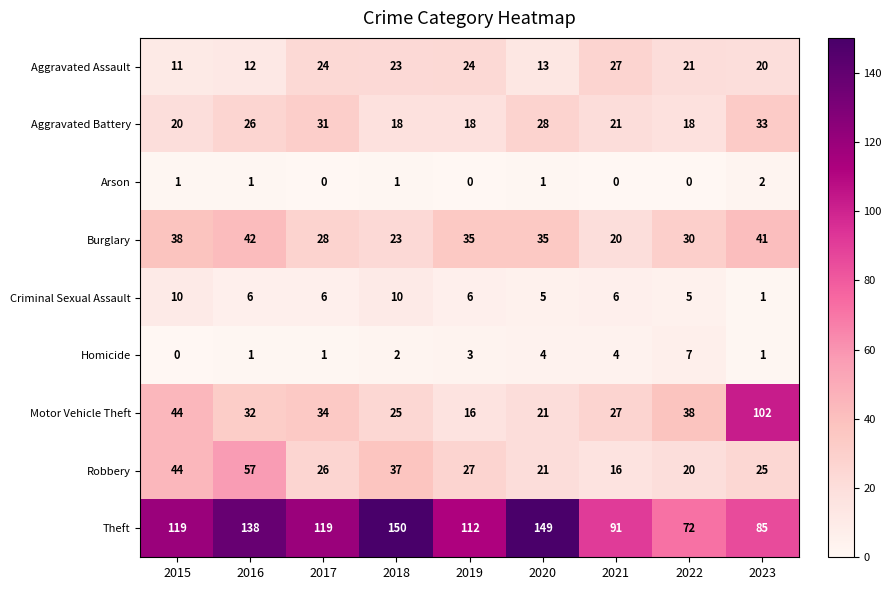

The Arson series shows 0 at 2020. True or false?

False